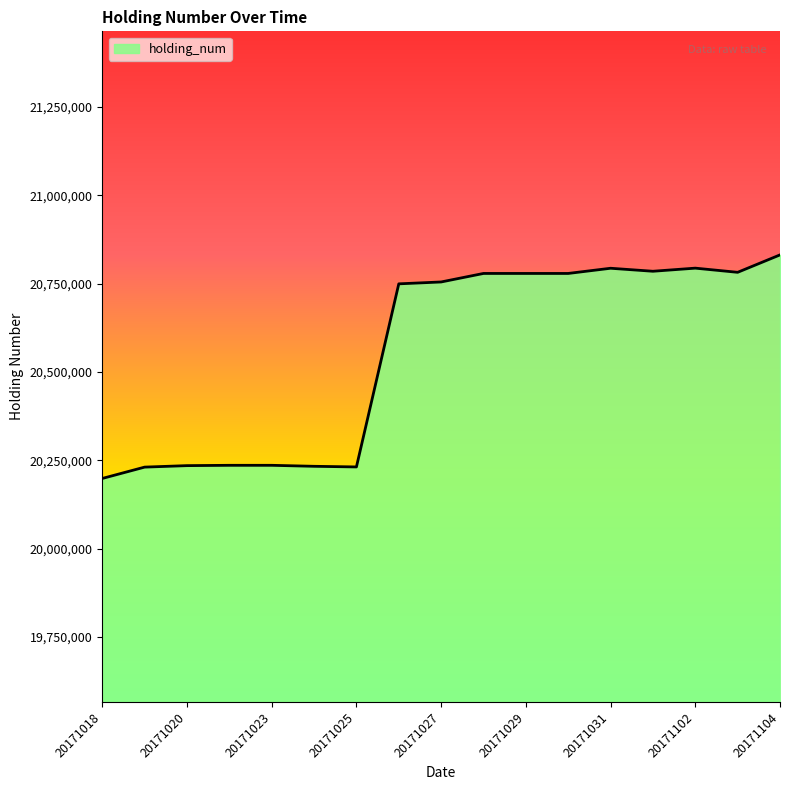

What is the difference between the maximum and minimum values?

632600